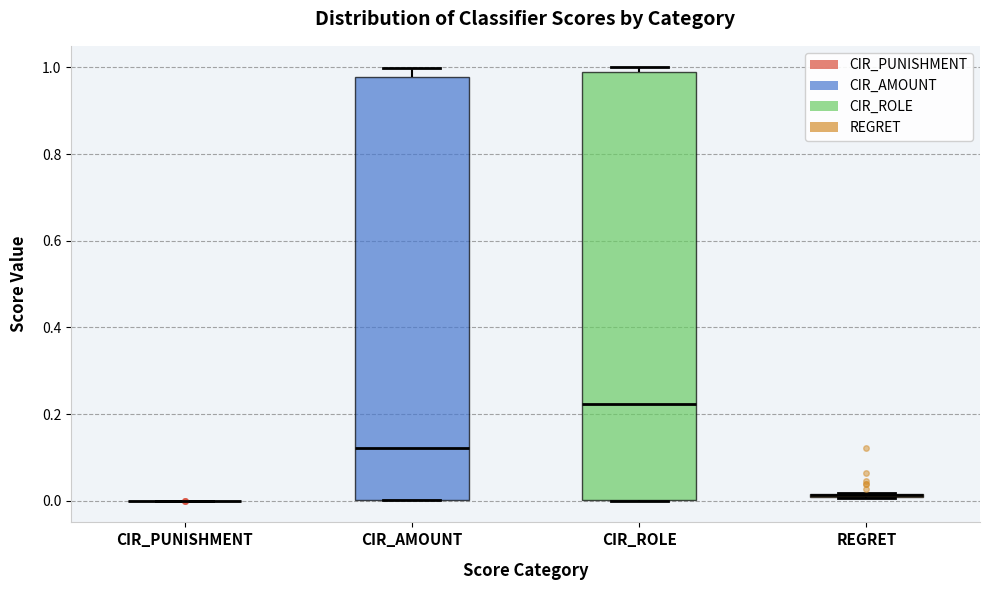

Where is the lower edge of the box for CIR_AMOUNT on the y-axis? The values are not printed on the chart, so give them approximately, as read against the axis.

0.00